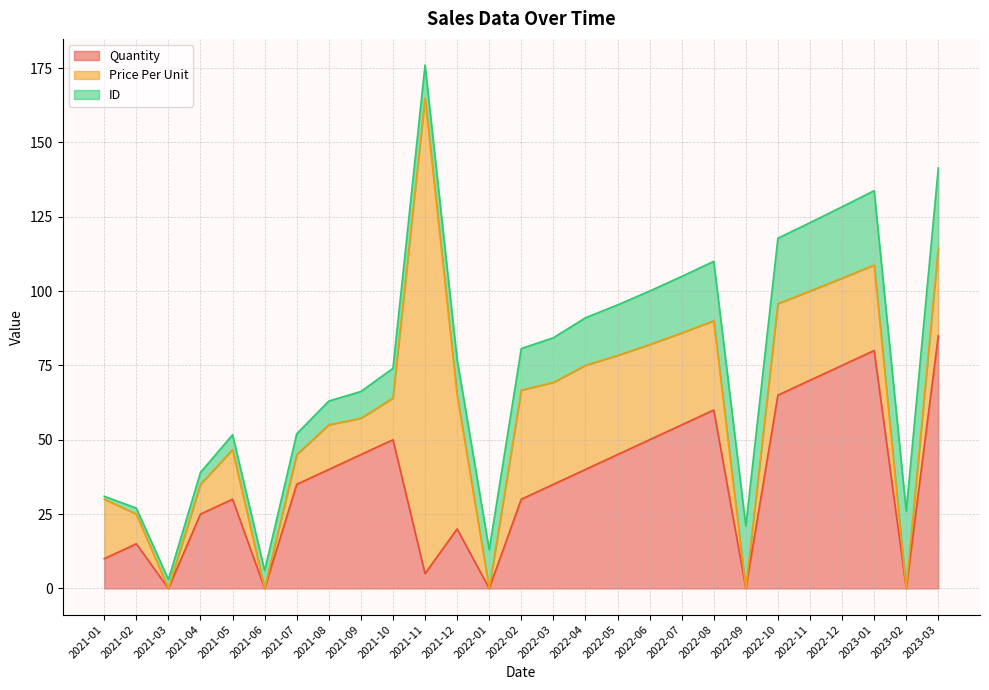

Rank the series at 2021-07 from highest to lowest value.

Quantity, Price Per Unit, ID